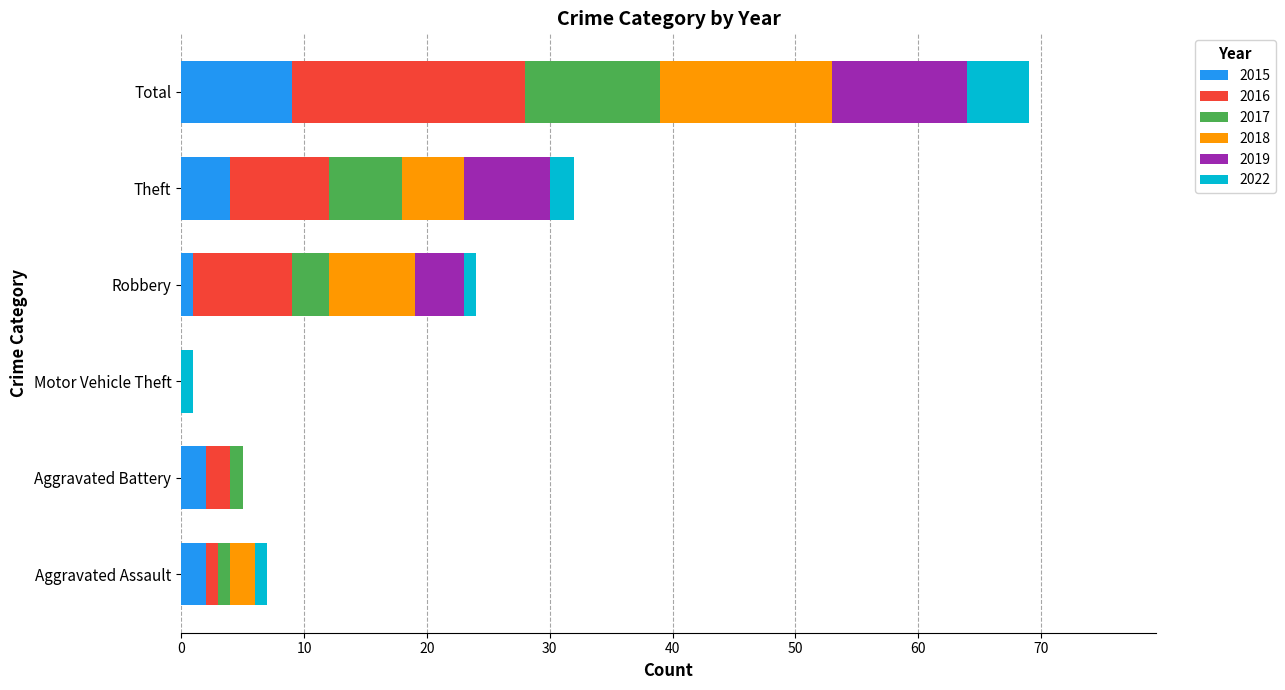

What is the total value across all series at Total?

69